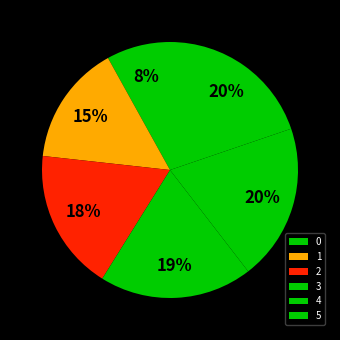

The 4 slice represents 20% of the pie. True or false?

True